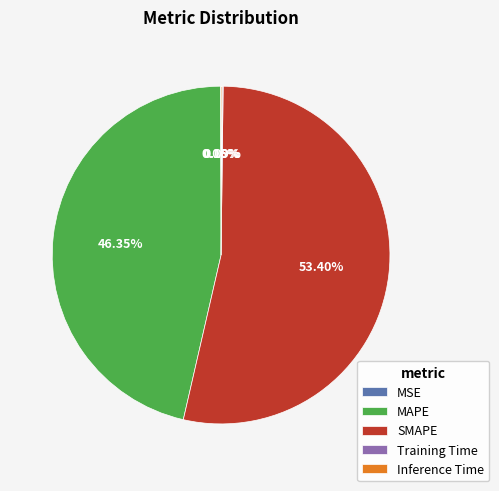

What is the majority slice?

SMAPE